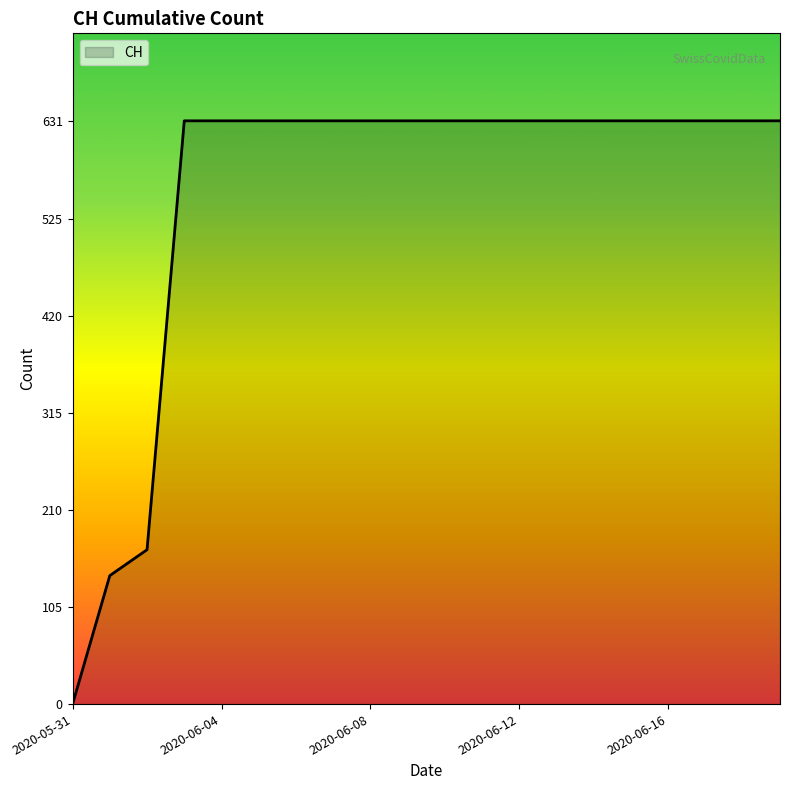

Count the number of data series in this chart.

1